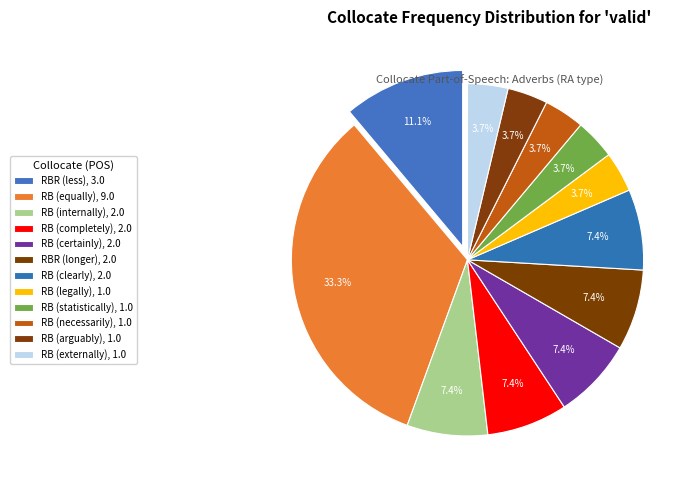

Rank the categories by value from highest to lowest.

RB (equally), RBR (less), RB (internally), RB (completely), RB (certainly), RBR (longer), RB (clearly), RB (legally), RB (statistically), RB (necessarily), RB (arguably), RB (externally)